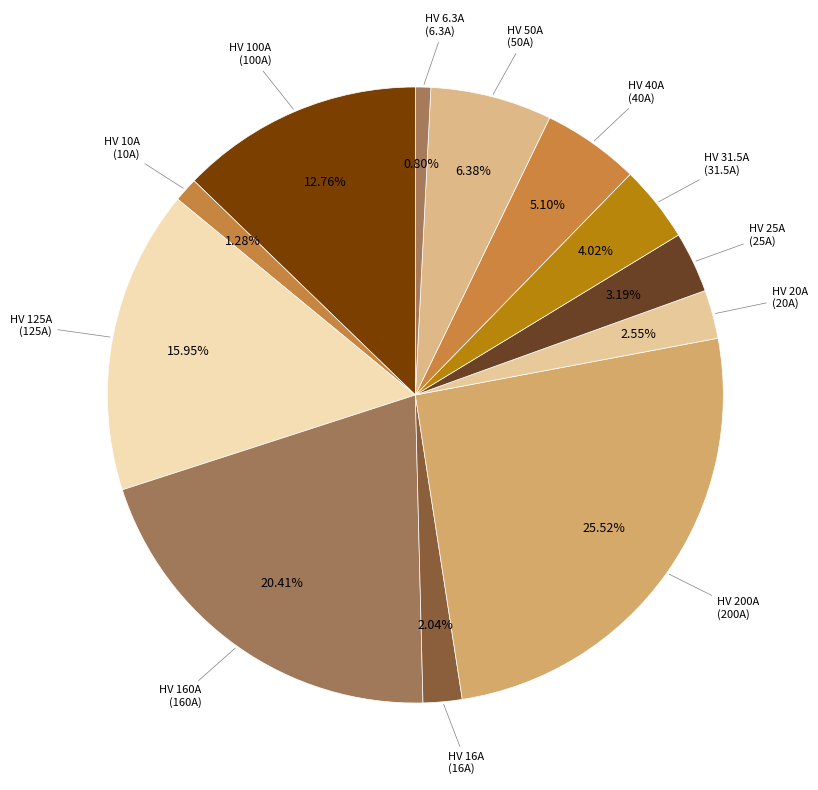

How many segments does this pie chart have?

12